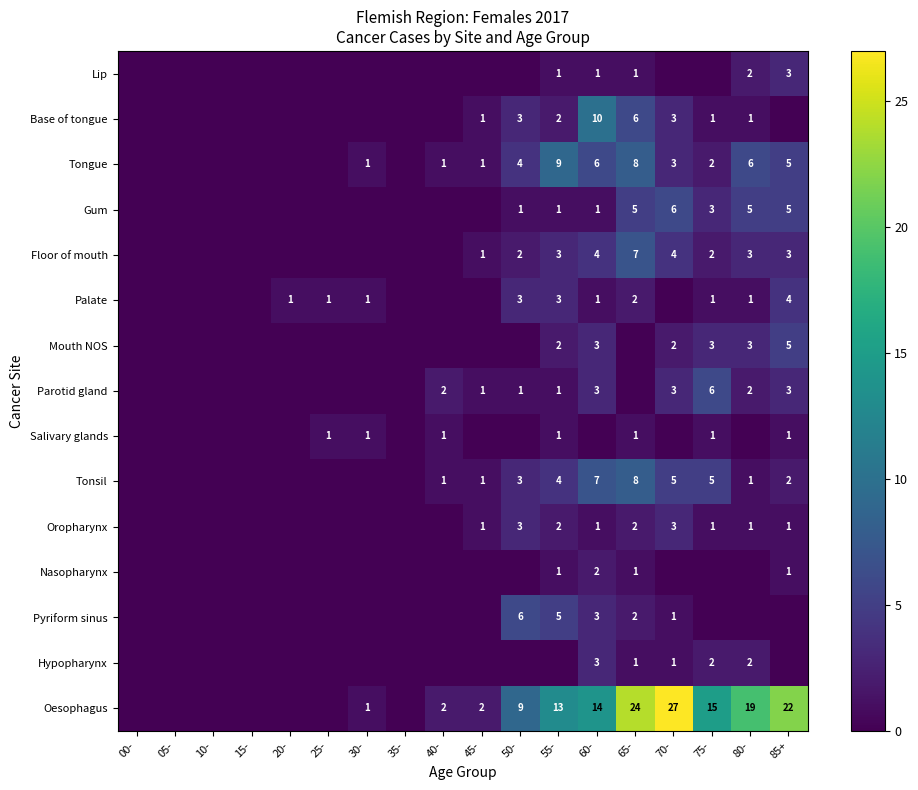

Is it true that Mouth NOS equals 3 at 80-?

True